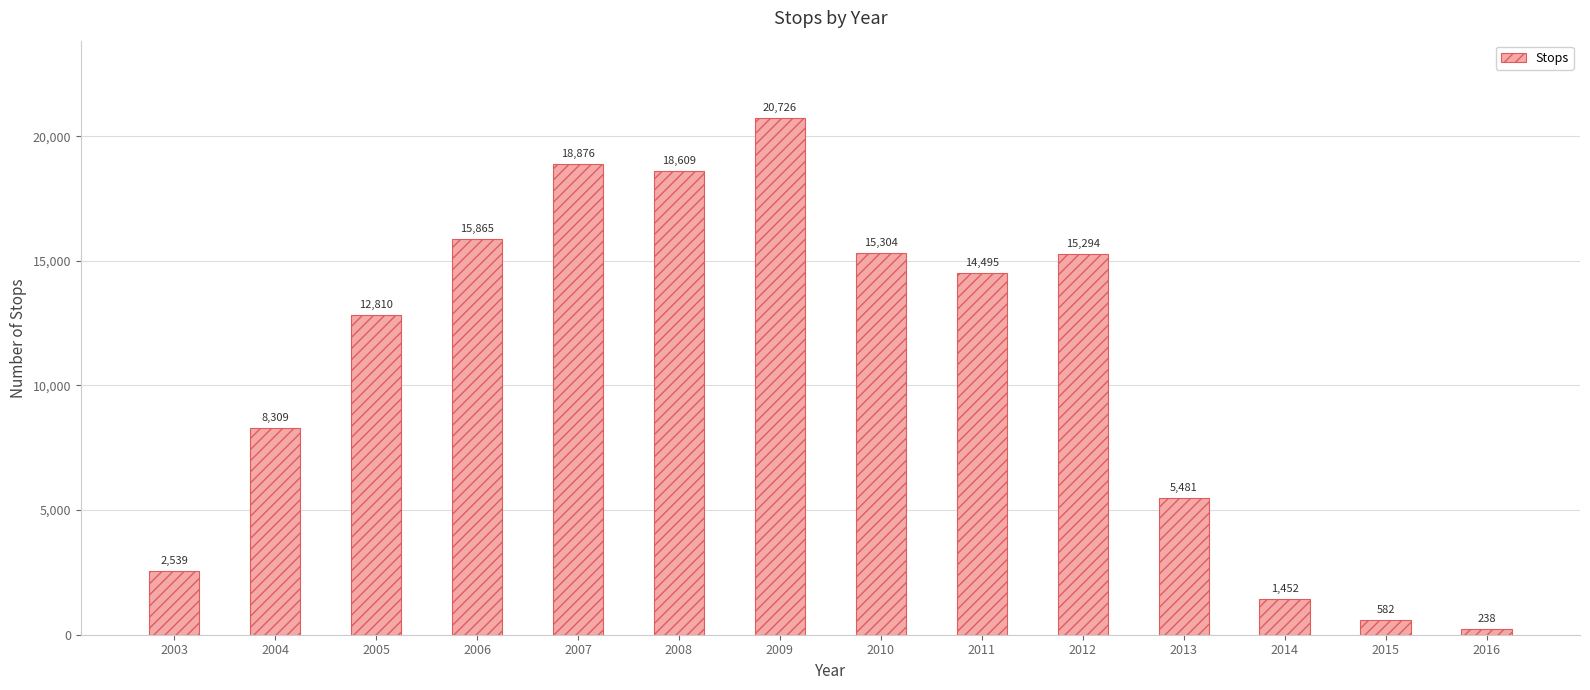

List the labels in order of value, largest first.

2009, 2007, 2008, 2006, 2010, 2012, 2011, 2005, 2004, 2013, 2003, 2014, 2015, 2016